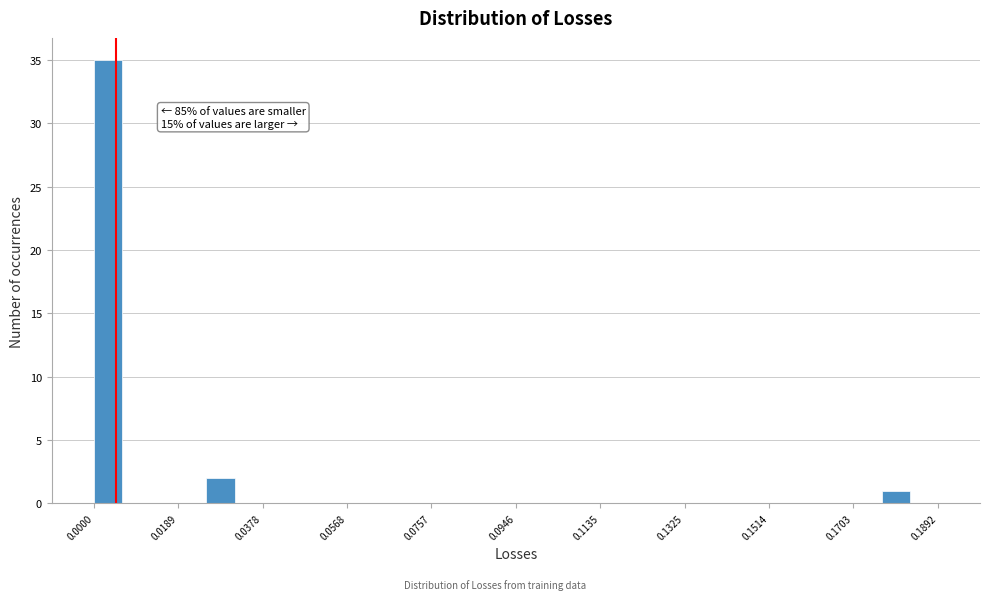

Read against the x-axis, roughly where is the centre of the tallest bar?

0.004